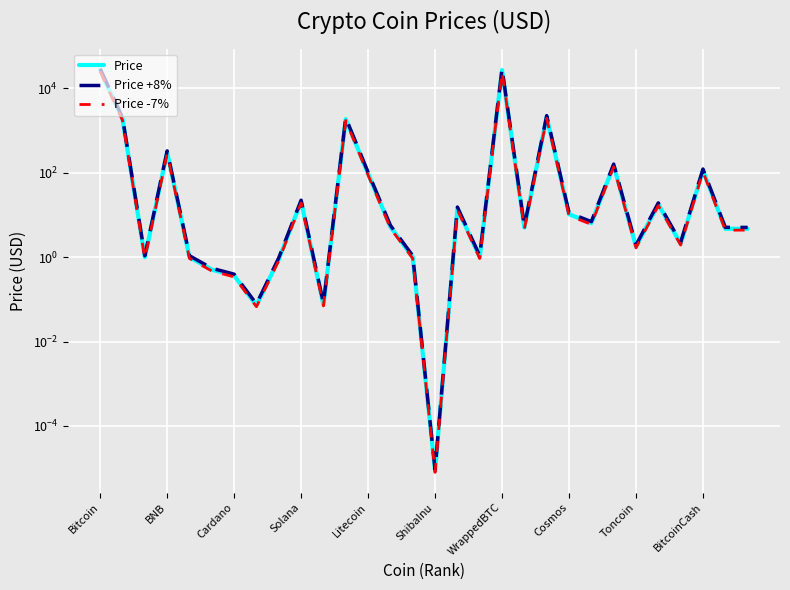

List the series in order of their overall mean, lowest first.

Price -7%, Price, Price +8%